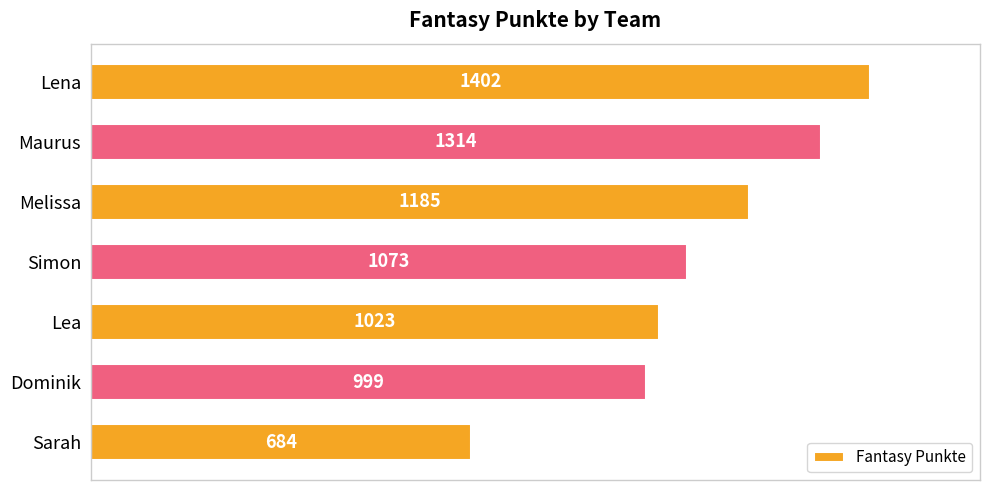

Rank the categories by value from lowest to highest.

Sarah, Dominik, Lea, Simon, Melissa, Maurus, Lena